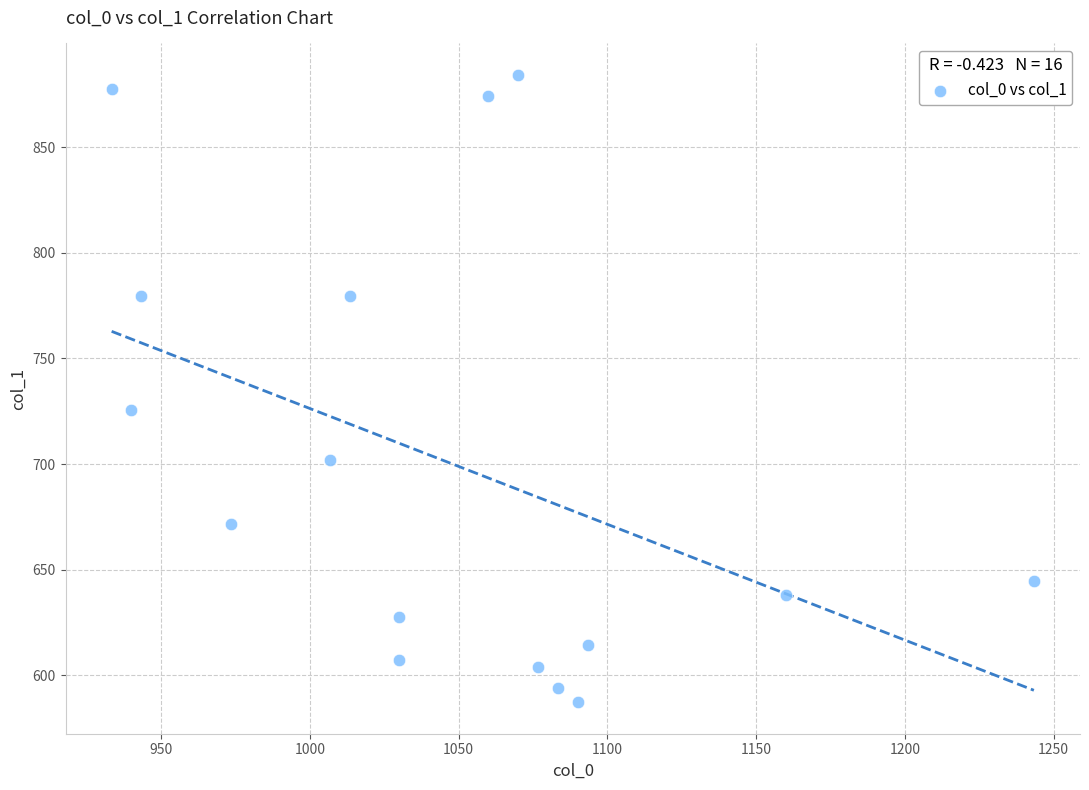

What Y value in the scatter plot is closest to 735?

725.6